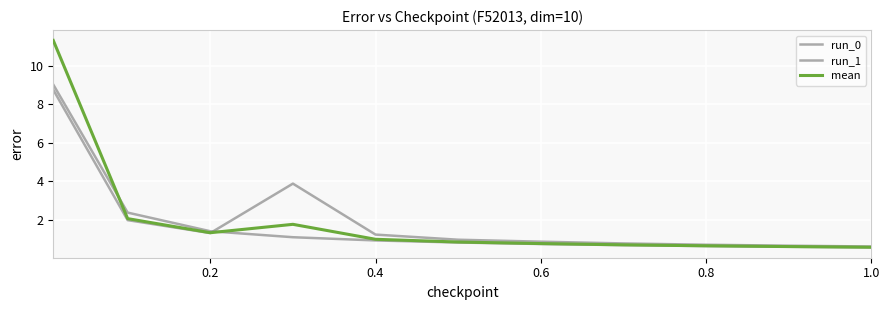

How many lines are shown in the chart?

3